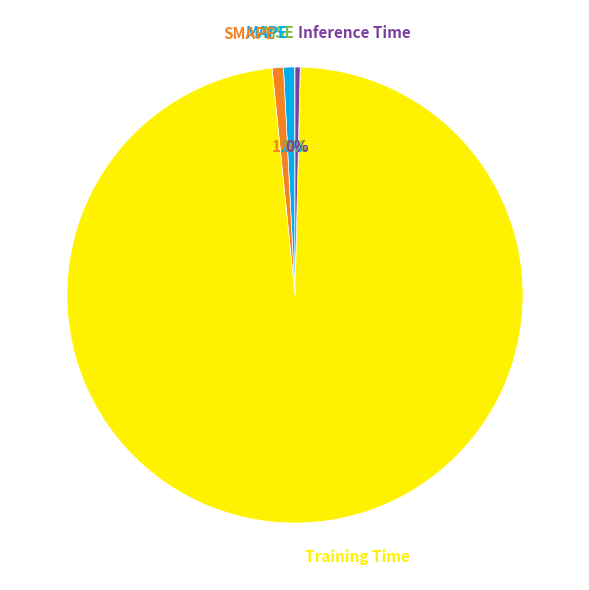

Between SMAPE and Training Time, which is larger?

Training Time